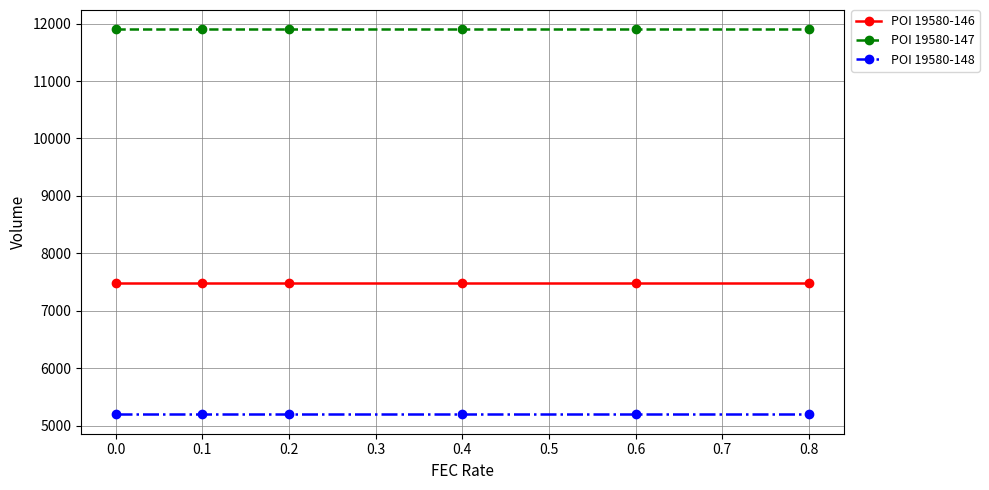

What is the total value across all series at 0.1?

24590